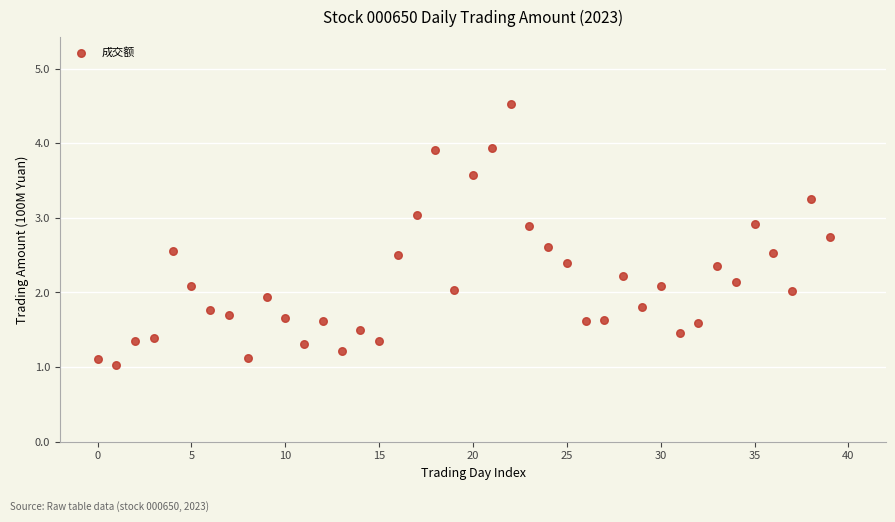

What is the range of Y values (max minus min)?

3.5